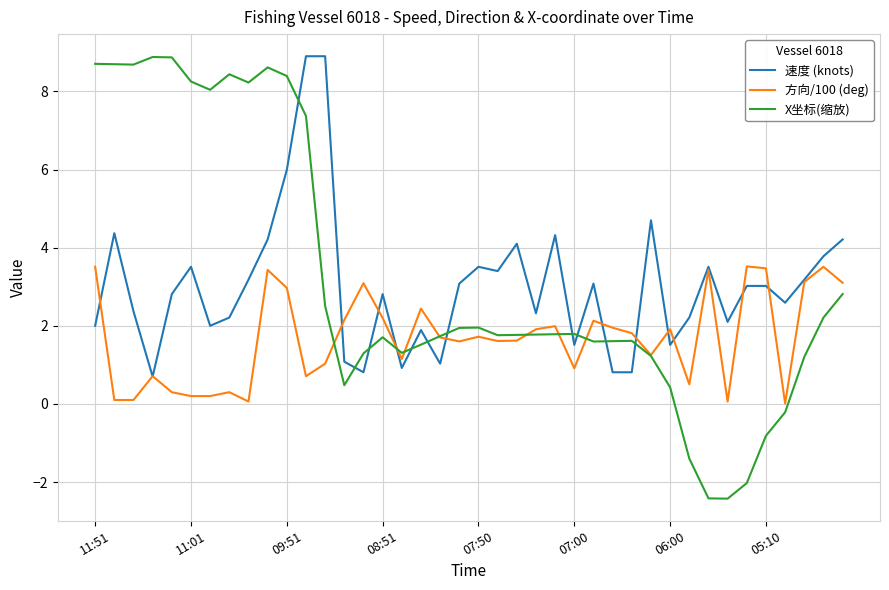

What is the minimum value for 速度 (knots)?

0.7